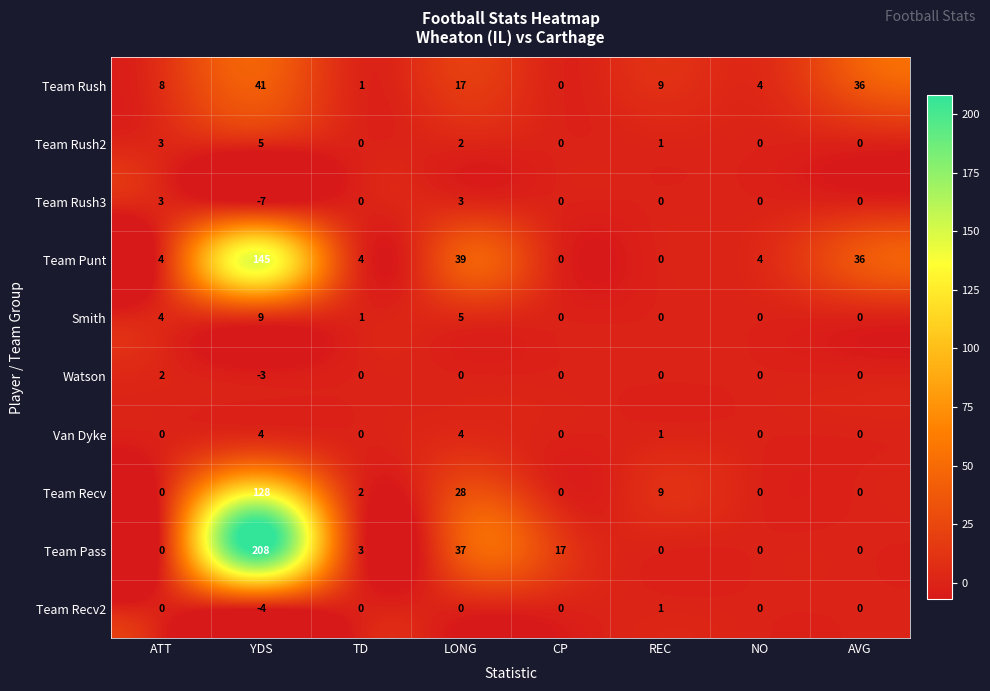

At which label does Watson first exceed 0?

ATT